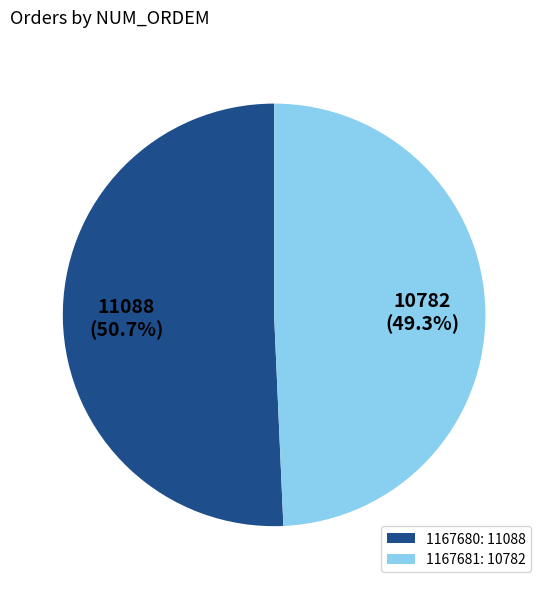

To the nearest percent, what percentage of the pie is 1167680?

51%